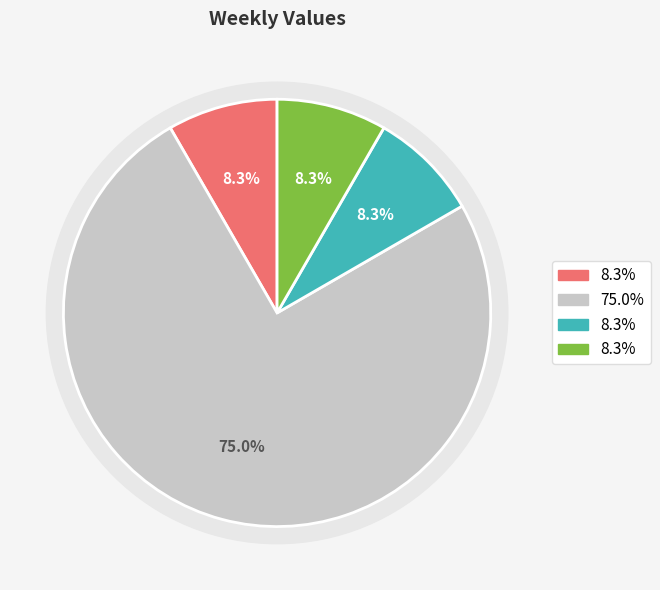

To the nearest percent, what percentage of the pie is 2010-02-26?

75%